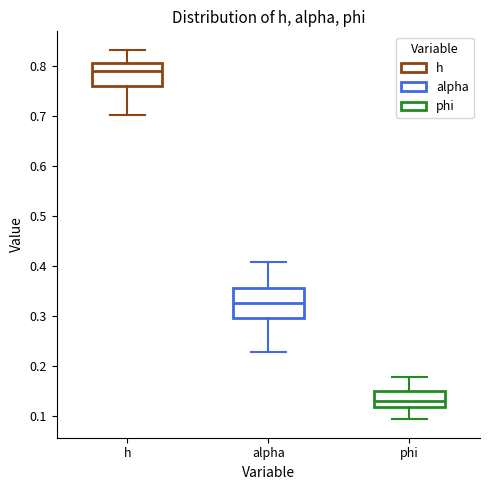

Where does the upper whisker of the box for alpha end on the y-axis? The values are not printed on the chart, so give them approximately, as read against the axis.

0.41